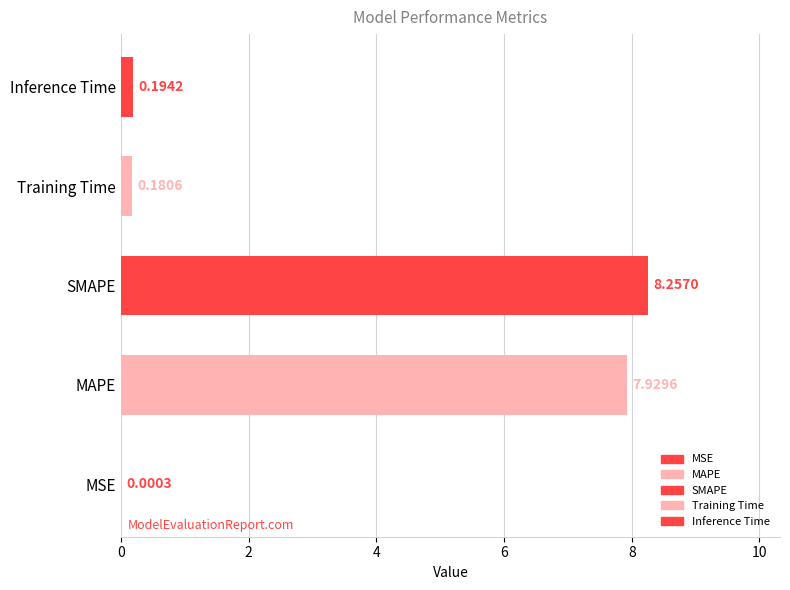

What is the sum of all values?

16.6